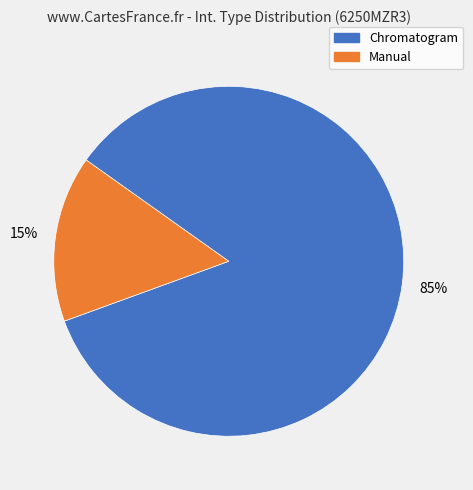

Between Chromatogram and Manual, which is larger?

Chromatogram